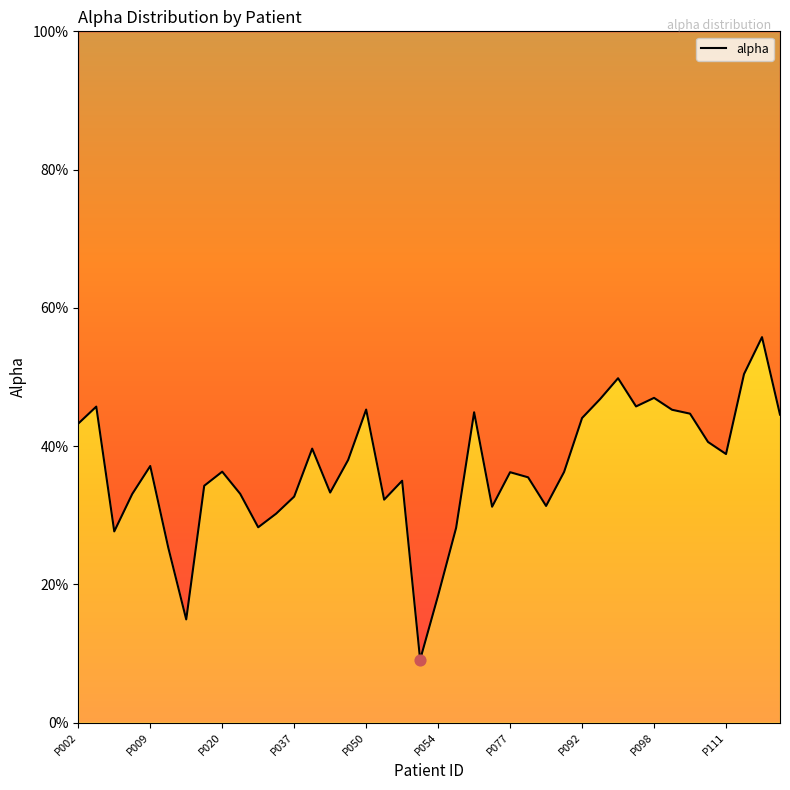

Which has a higher value, 16 or 31?

31